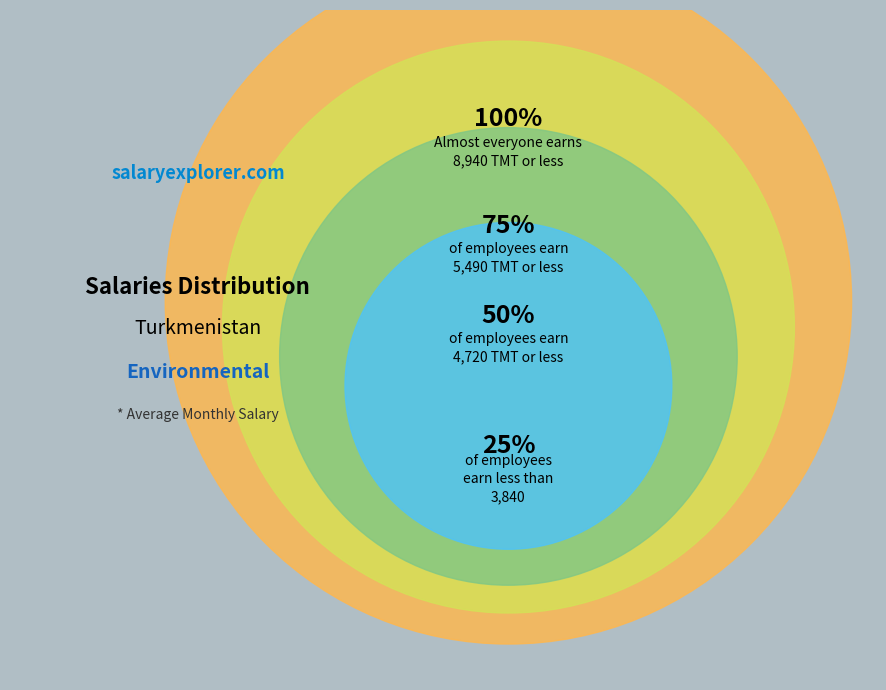

True or false: 36 accounts for 1% of the total.

False